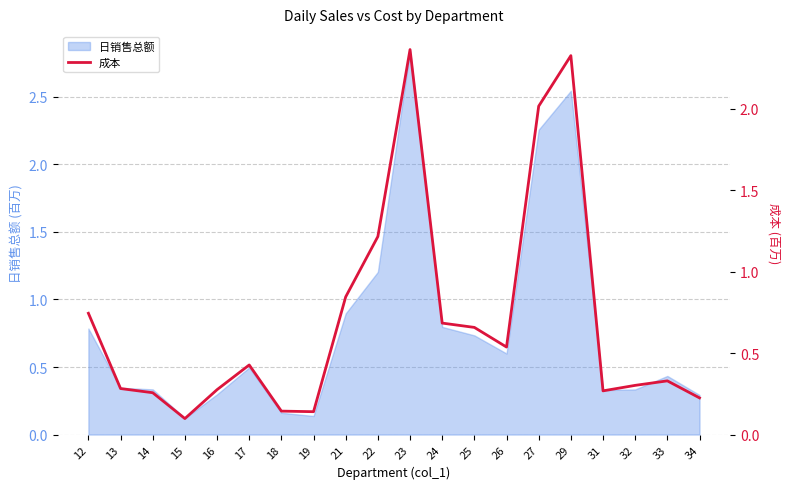

How many points are higher than both their immediate neighbors (excluding endpoints)?

4